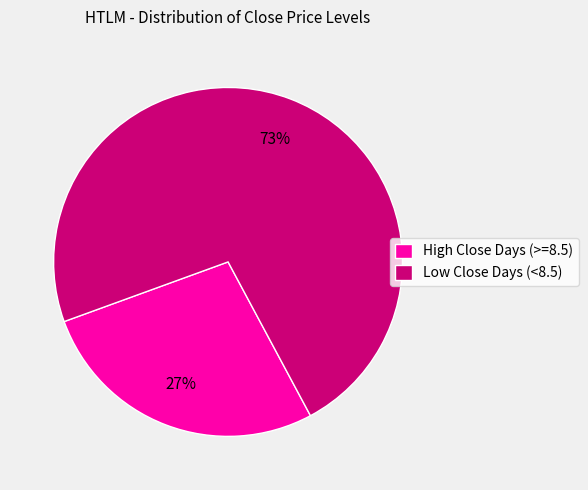

Count the number of slices in the pie.

2